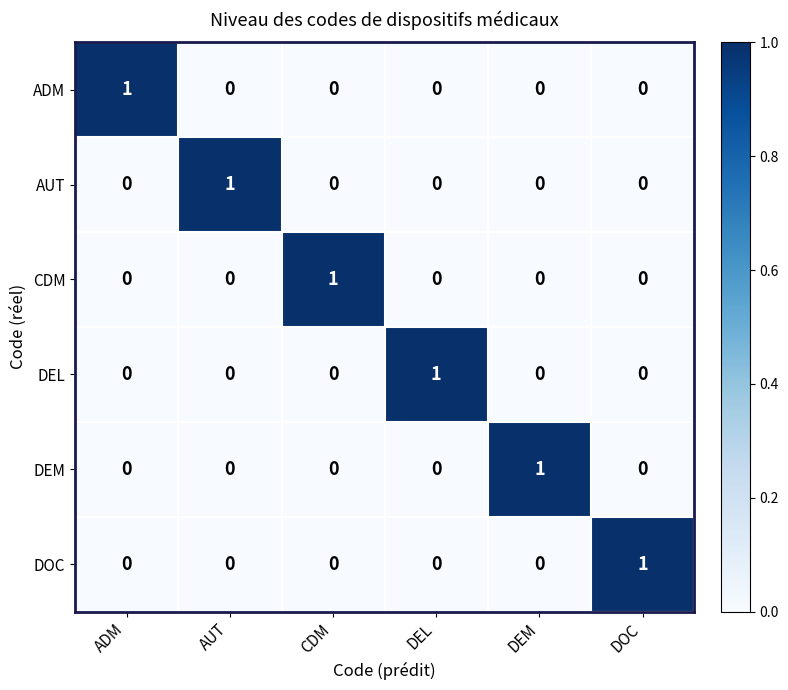

Is the value of DOC at DOC greater than the value of DEM at CDM?

Yes